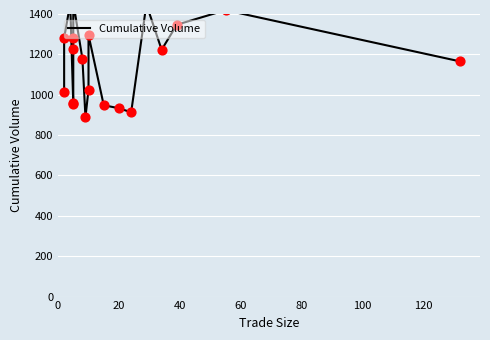

Which has a higher value, 9 or 13?

13